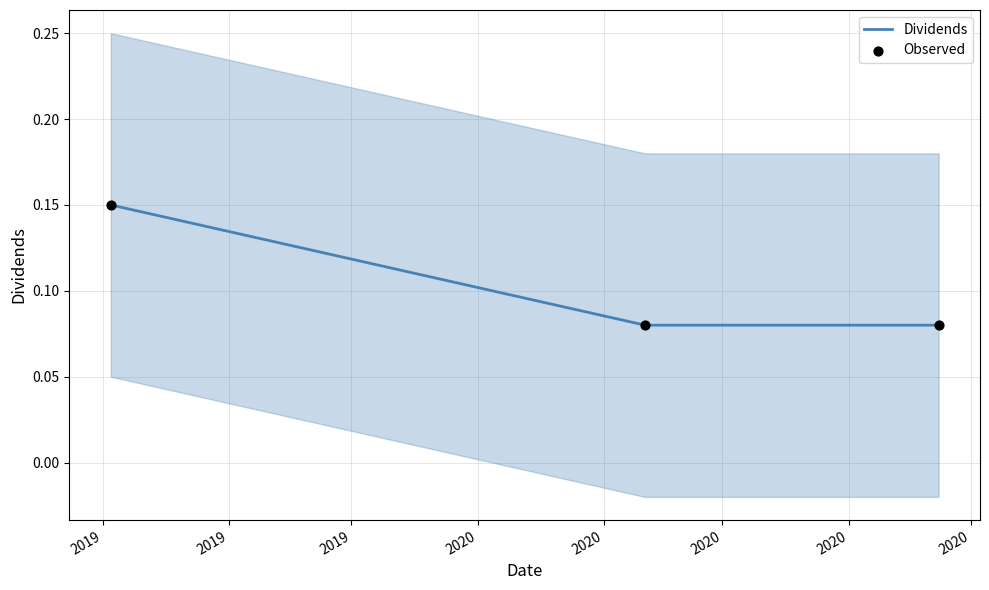

Which series has the largest total across all categories?

Dividends